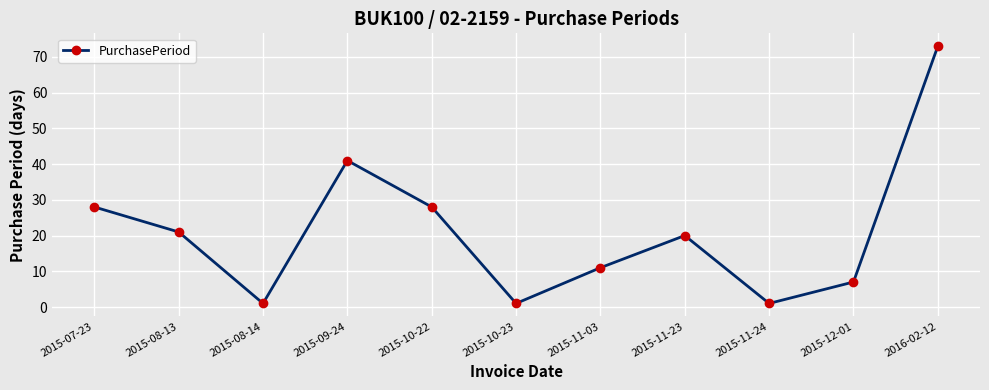

What is the difference between the second highest and second lowest values?

40